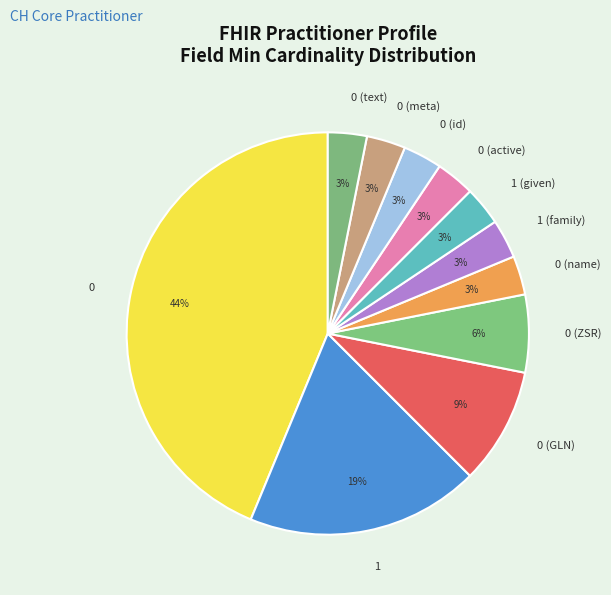

To the nearest percent, what percentage of the pie is 1?

19%